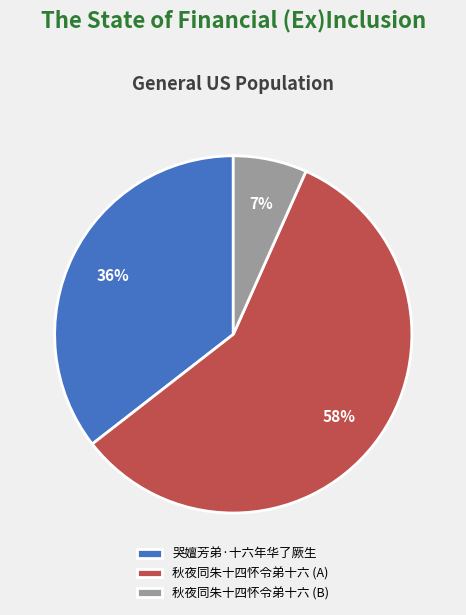

To the nearest percent, what portion does 哭嬗芳弟·十六年华了厥生 represent?

36%